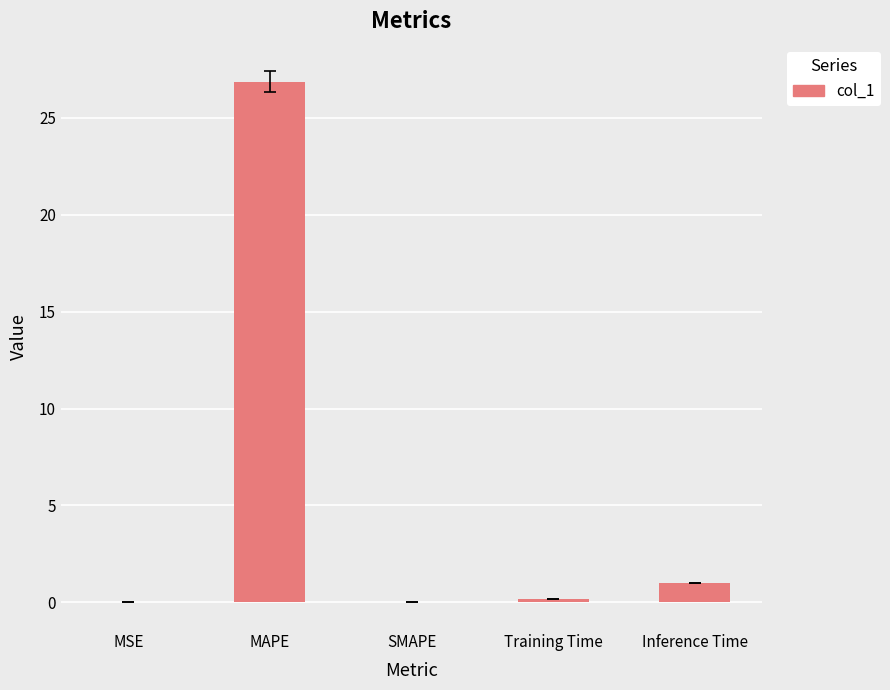

What is the change in value from MAPE to SMAPE?

-26.9